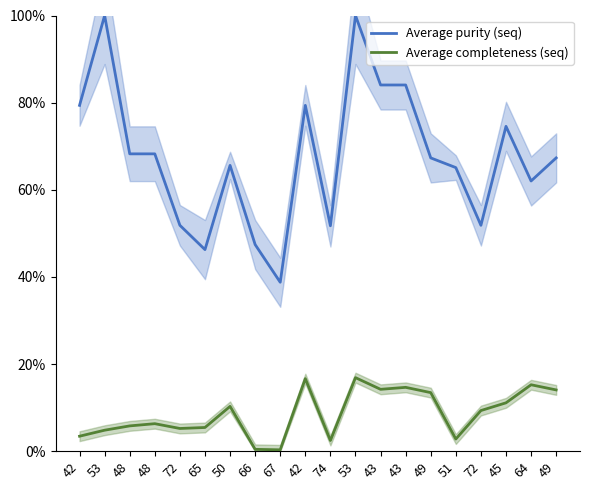

Reading right to left, transcribe all the data shown in this chart.

Average purity (seq): 49=67.3	64=62.0	45=74.6	72=51.8	51=65.1	49=67.3	43=84.1	43=84.1	53=100.0	74=51.7	42=79.4	67=38.8	66=47.4	50=65.6	65=46.3	72=51.8	48=68.2	48=68.2	53=100.0	42=79.4
Average completeness (seq): 49=14.1	64=15.2	45=11.1	72=9.3	51=2.8	49=13.4	43=14.7	43=14.2	53=16.9	74=2.5	42=16.7	67=0.3	66=0.4	50=10.3	65=5.4	72=5.2	48=6.3	48=5.8	53=4.8	42=3.4